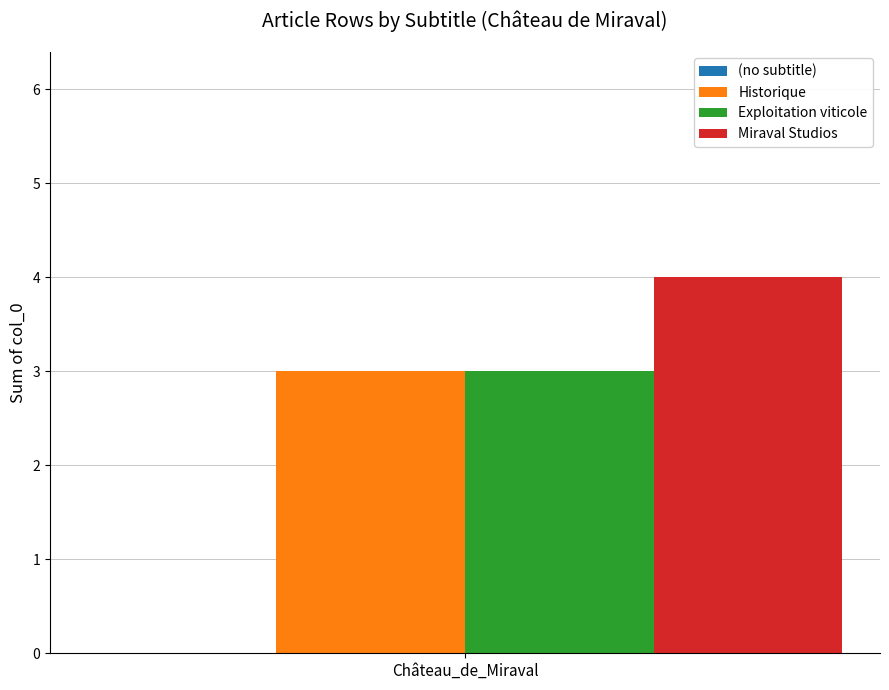

Count the number of categories in the chart.

1